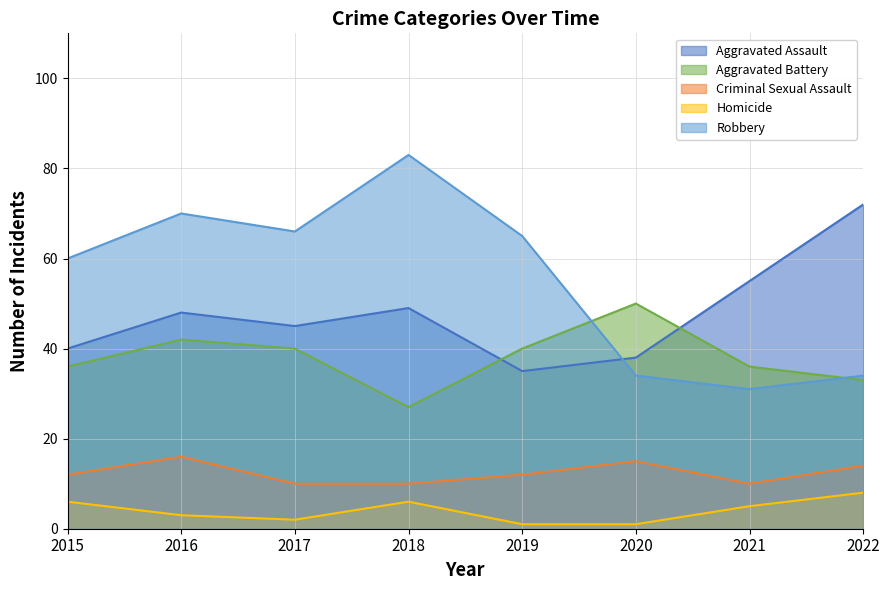

True or false: Aggravated Assault and Criminal Sexual Assault intersect in this chart.

False